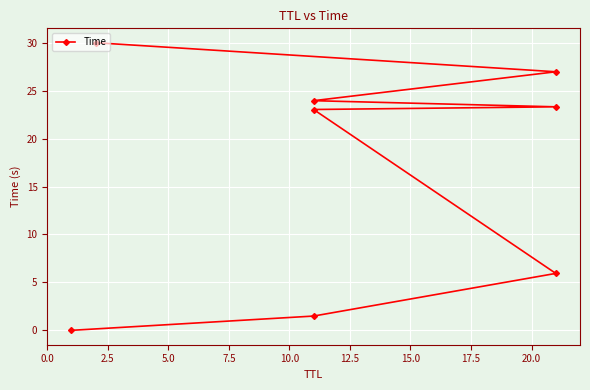

What is the change in value from 12.5 to 15.0?

+3.0